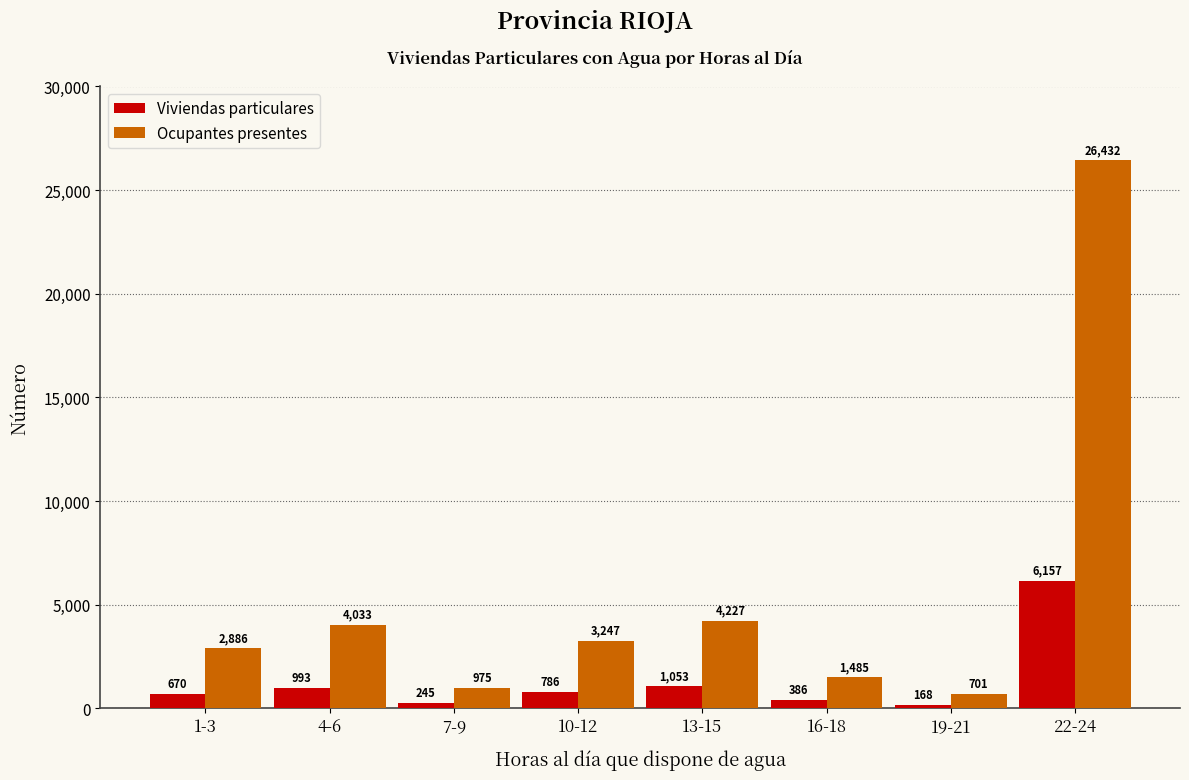

Rank the series by their maximum value, from lowest to highest.

Viviendas particulares, Ocupantes presentes